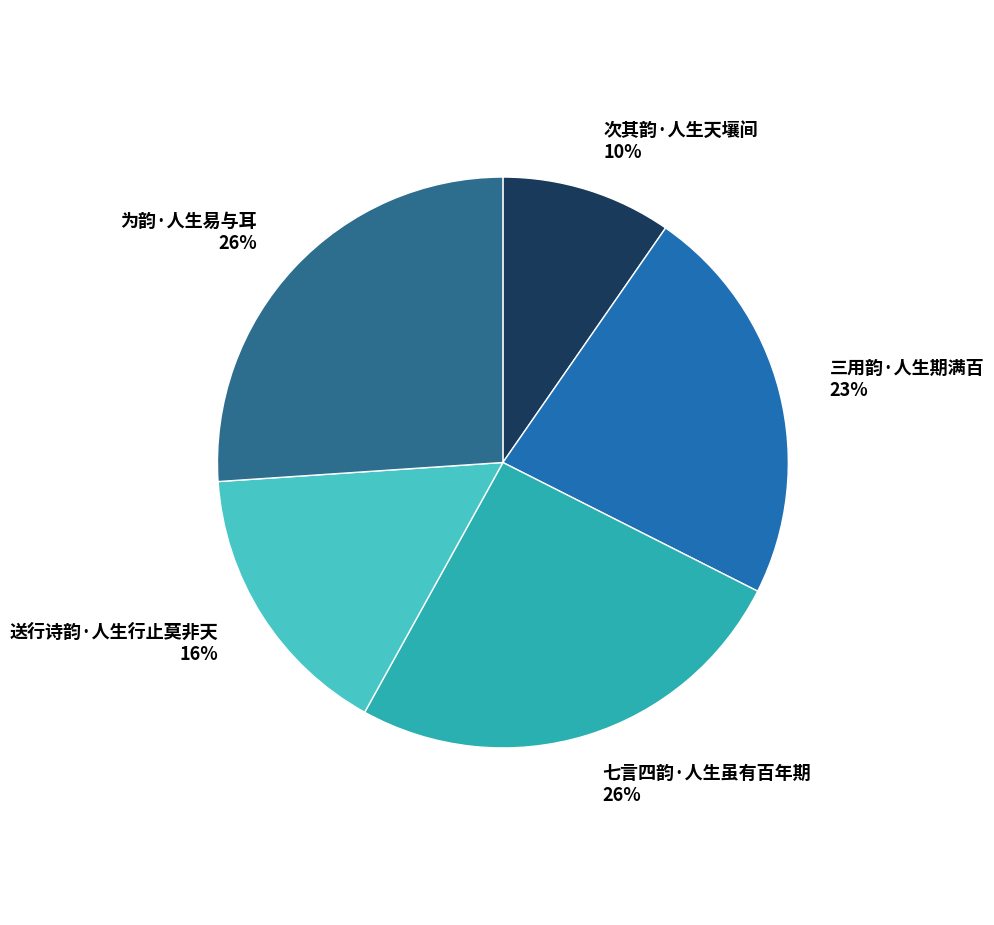

Do 次其韵·人生天壤间 10% and 七言四韵·人生虽有百年期 26% together represent more than half of the pie?

No